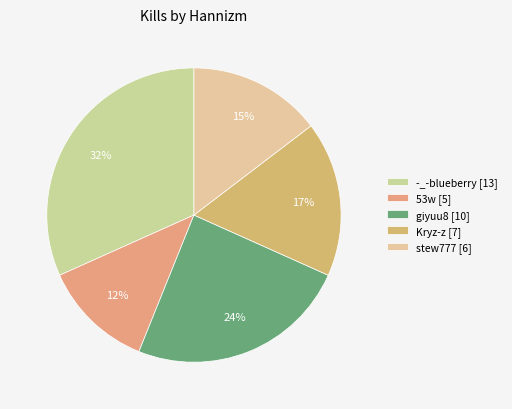

Does any single category account for the majority?

No